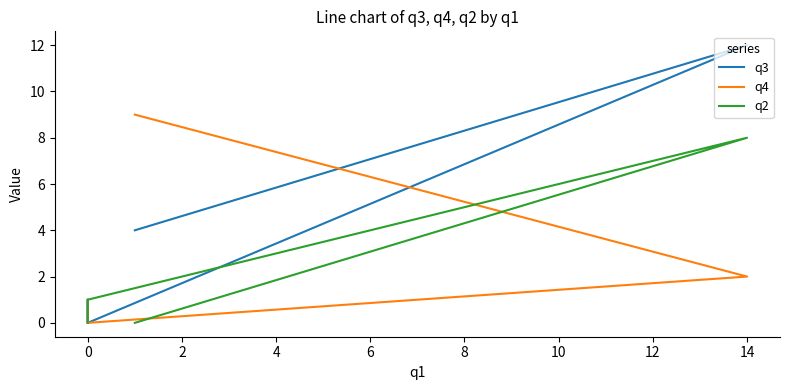

How many data points in q3 are less than 1?

2